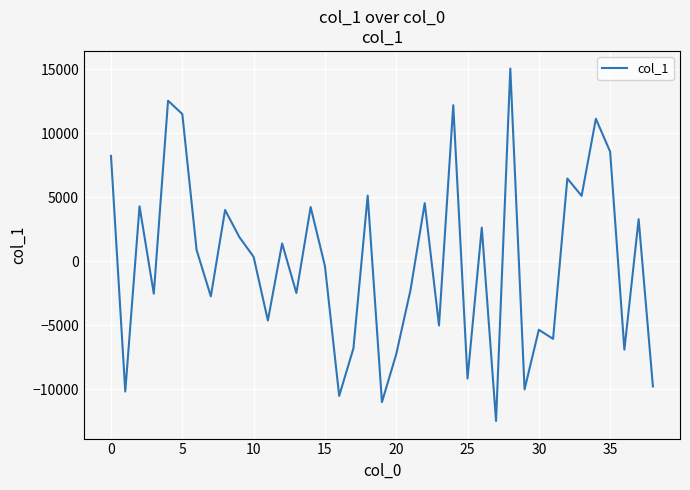

How many interior local peaks (higher than both neighbors) does the data have?

14